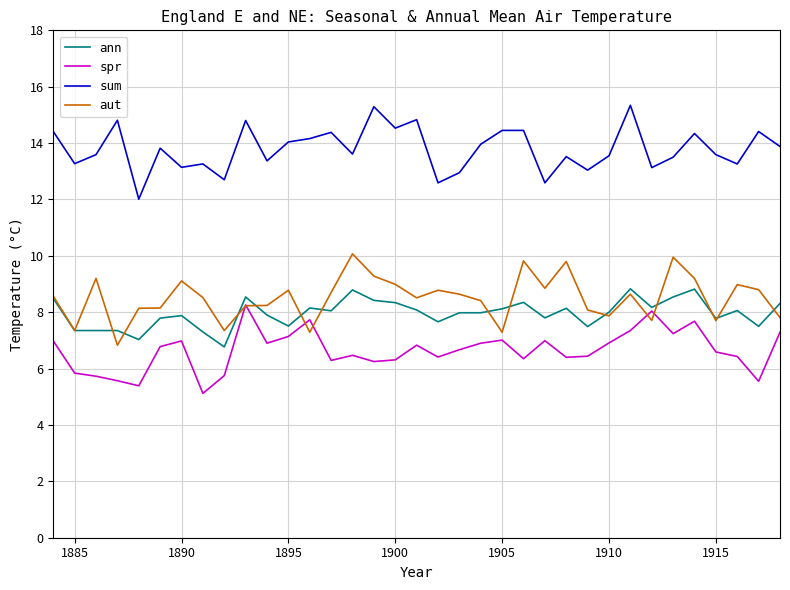

Which series has the largest total across all categories?

sum